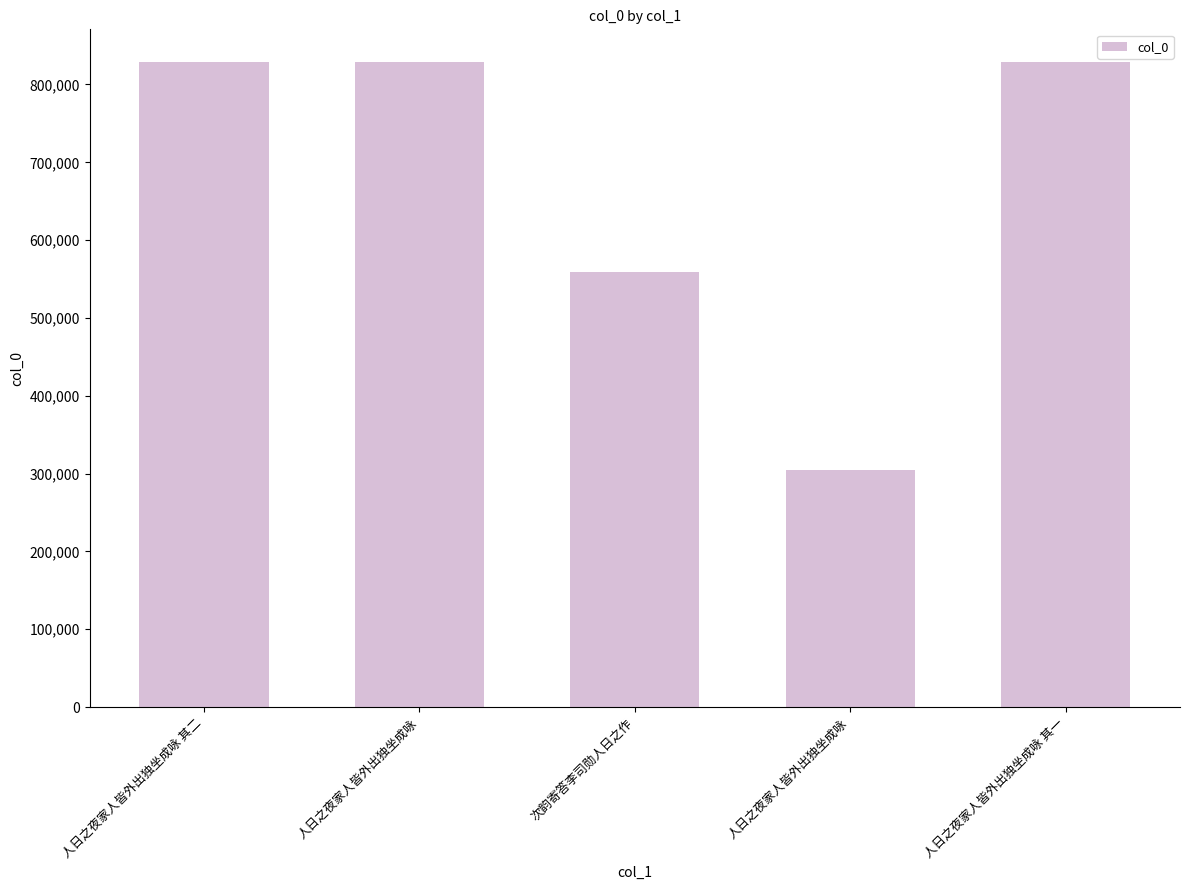

Where is the data nearest to the value 566973?

次韵寄答李司勋人日之作